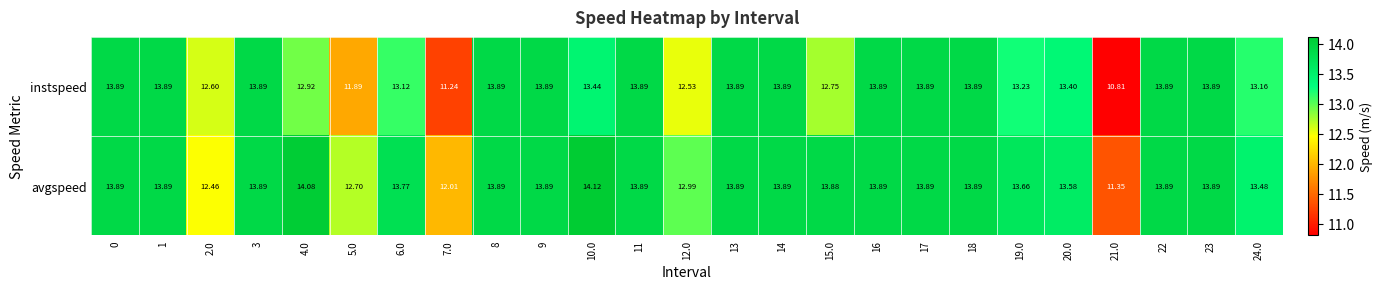

Between 6.0 and 11, which series saw the biggest shift?

instspeed